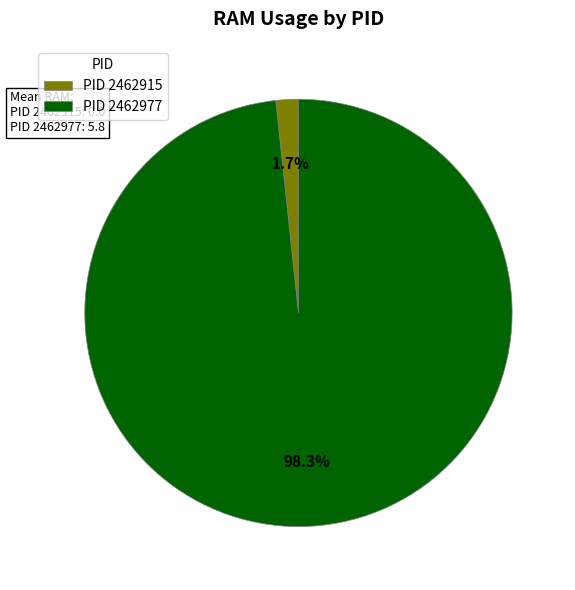

What percentage do PID 2462915 and PID 2462977 together represent?

100.0%